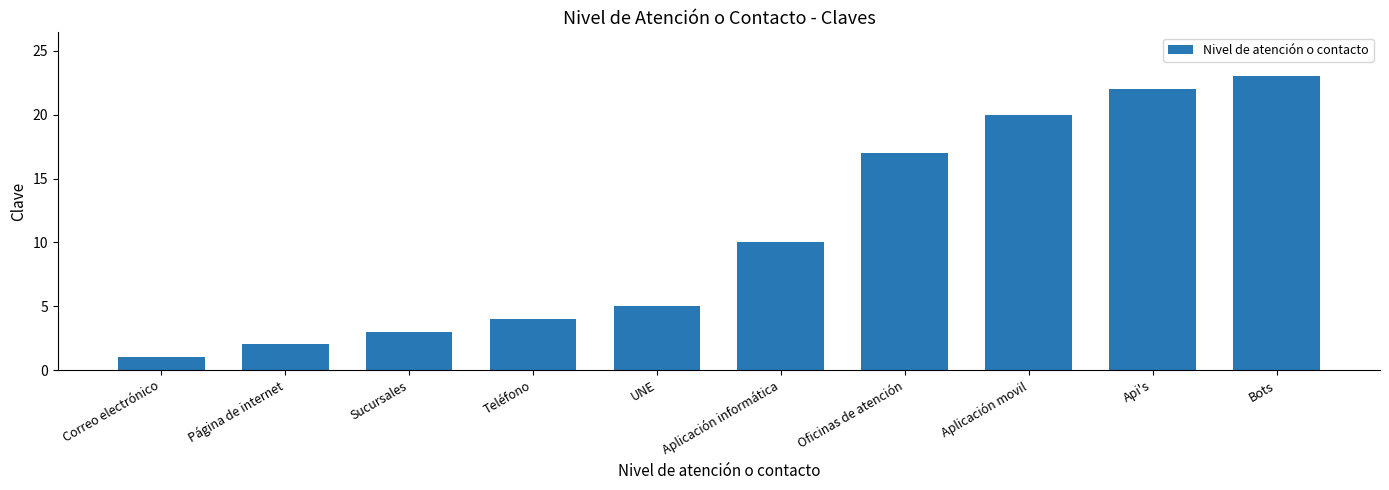

Which has a higher value, UNE or Teléfono?

UNE